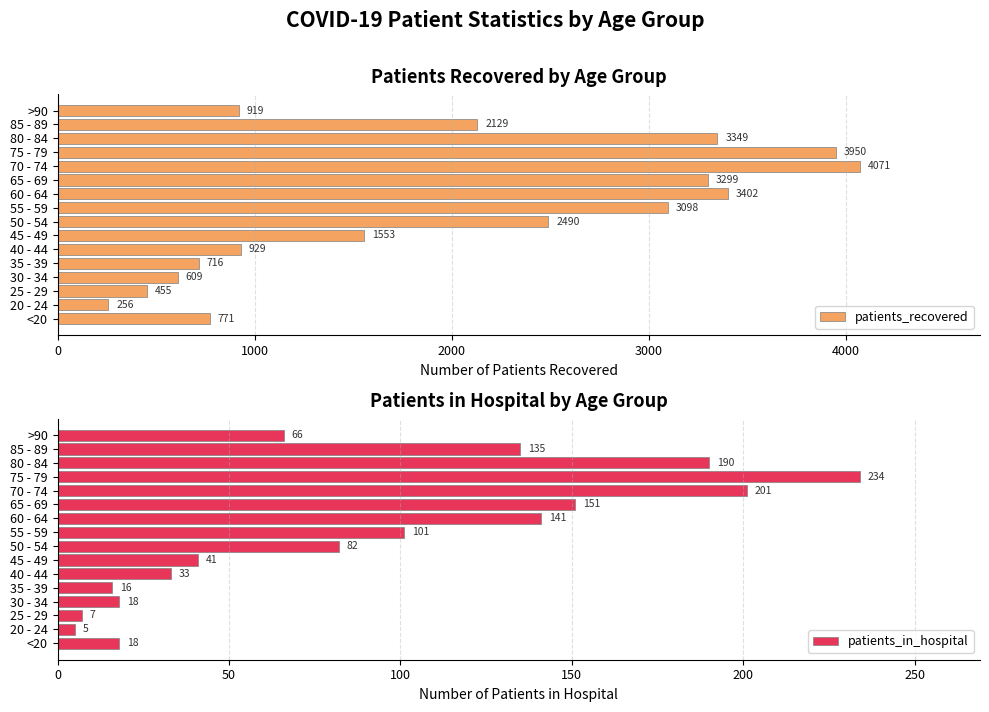

How many groups of bars are there?

16